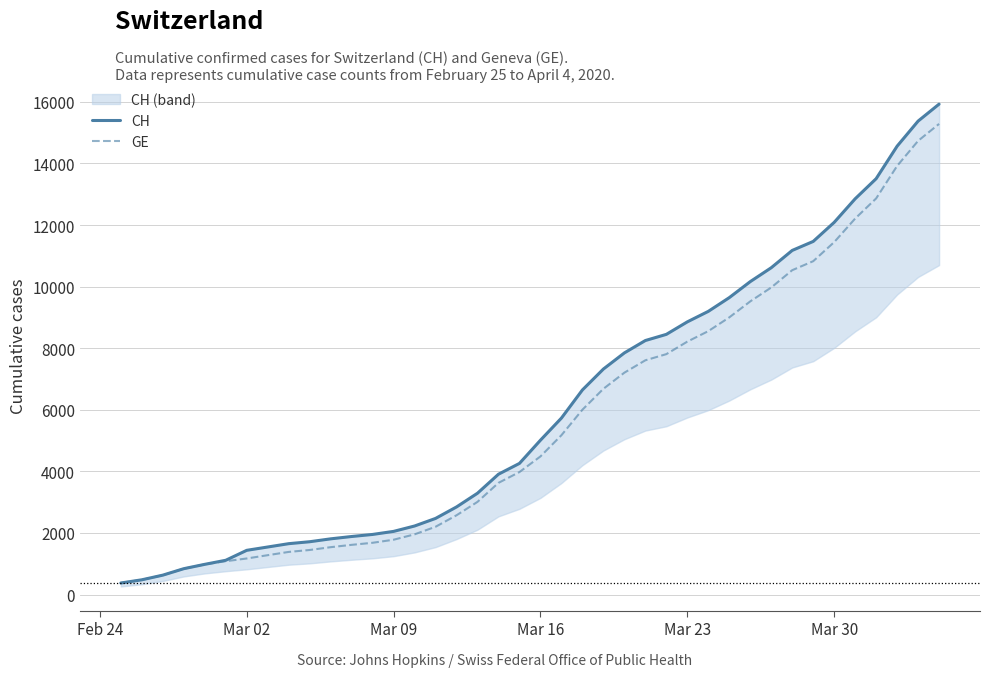

What is the highest value of the CH series?

15926